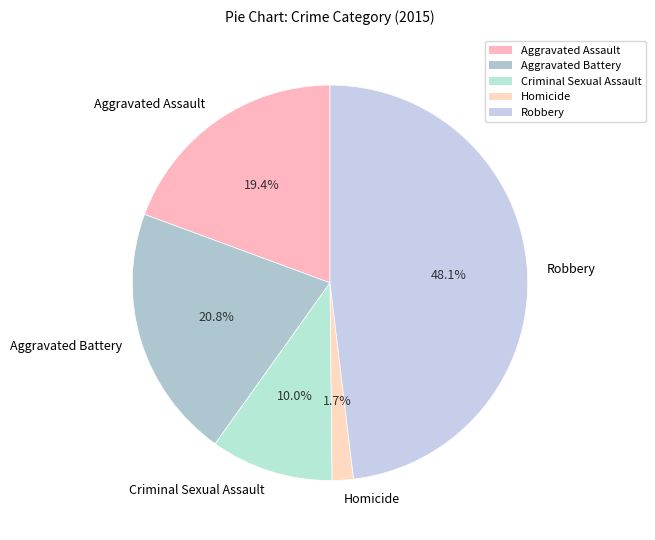

What percentage is the Robbery slice, to the nearest percent?

48%